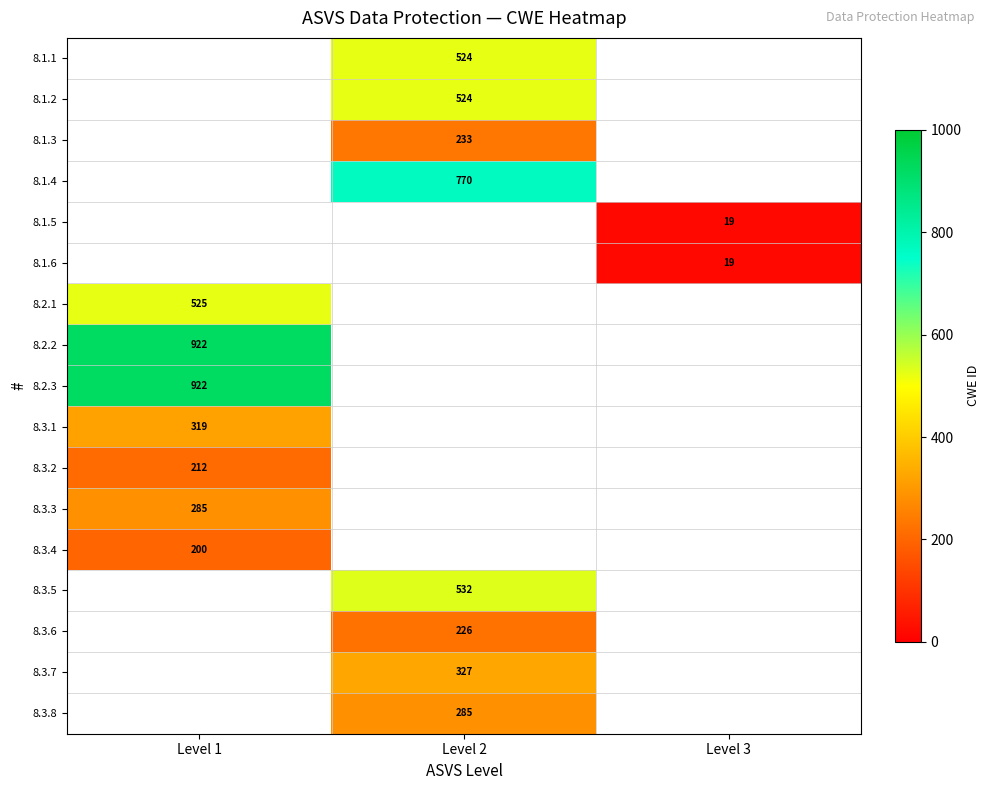

How many positive values does the 8.2.2 series have?

1